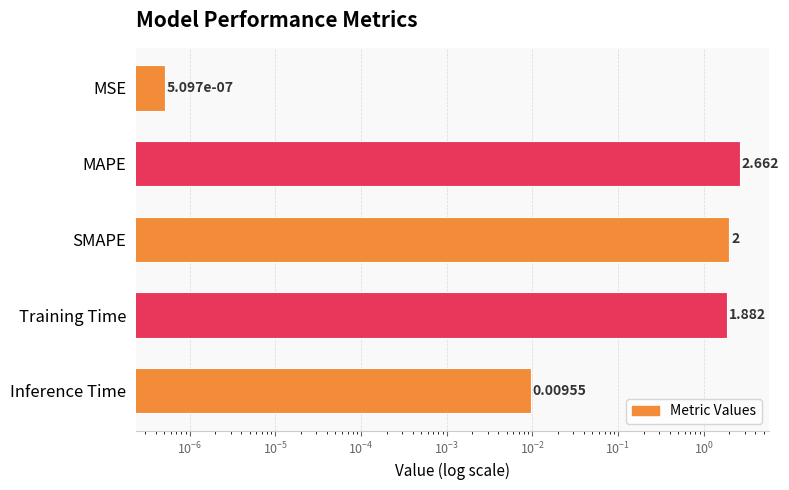

The chart shows a value of 0.0 at Inference Time. True or false?

False